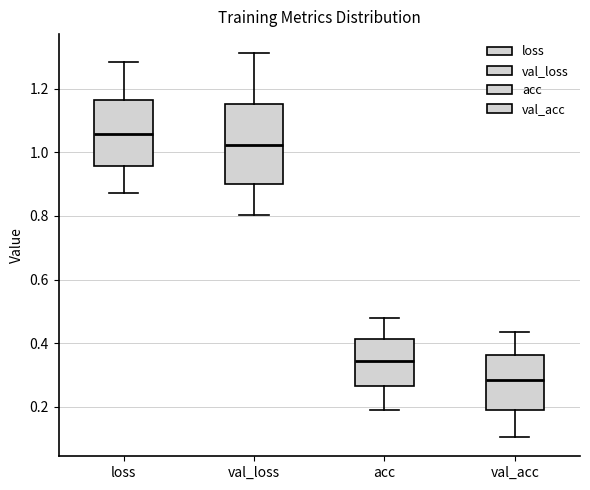

Reading left to right, read every box against the y-axis: the position of its median line, the range the box covers, and the ends of its whiskers. The values are not printed on the chart, so give them approximately, as read against the axis.

loss: median 1.06, box 0.96 to 1.16, whiskers 0.88 to 1.28
val_loss: median 1.02, box 0.90 to 1.16, whiskers 0.80 to 1.32
acc: median 0.34, box 0.26 to 0.42, whiskers 0.18 to 0.48
val_acc: median 0.28, box 0.20 to 0.36, whiskers 0.10 to 0.44